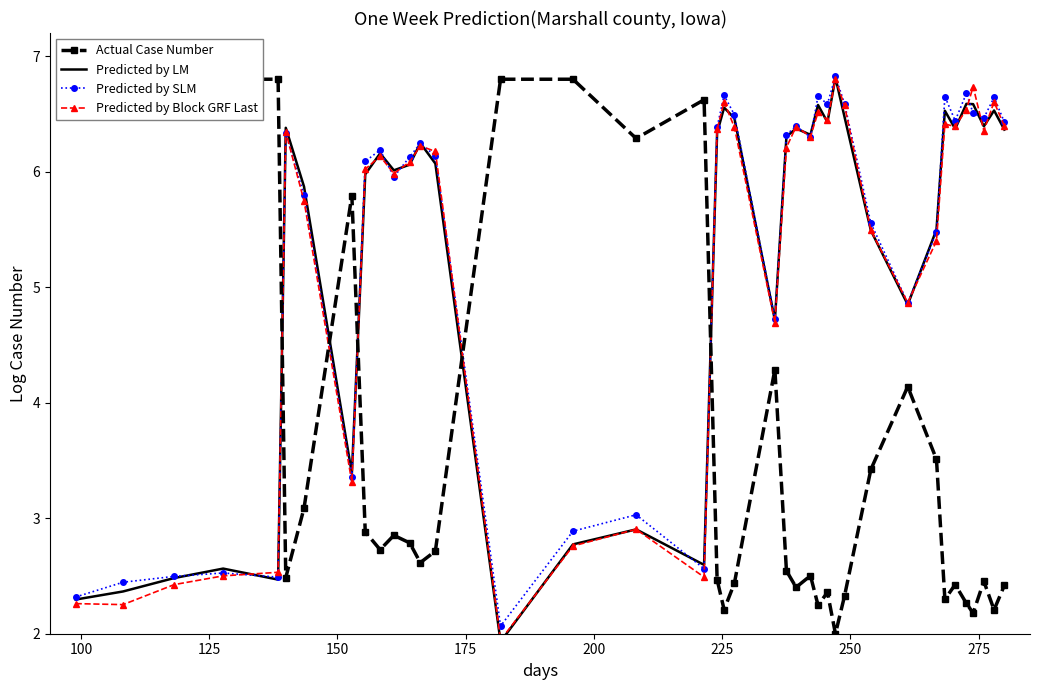

True or false: Predicted by SLM has more than 1 interior local peaks.

True